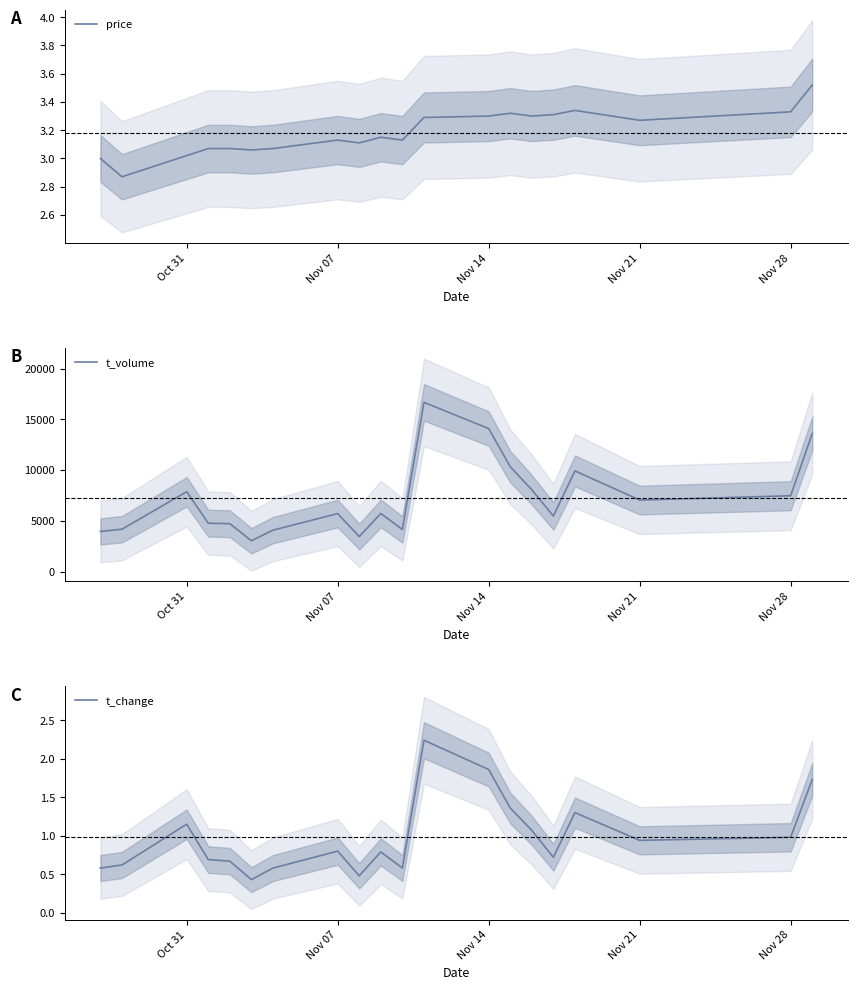

The value of t_change at Nov 28 is 1.0. True or false?

True